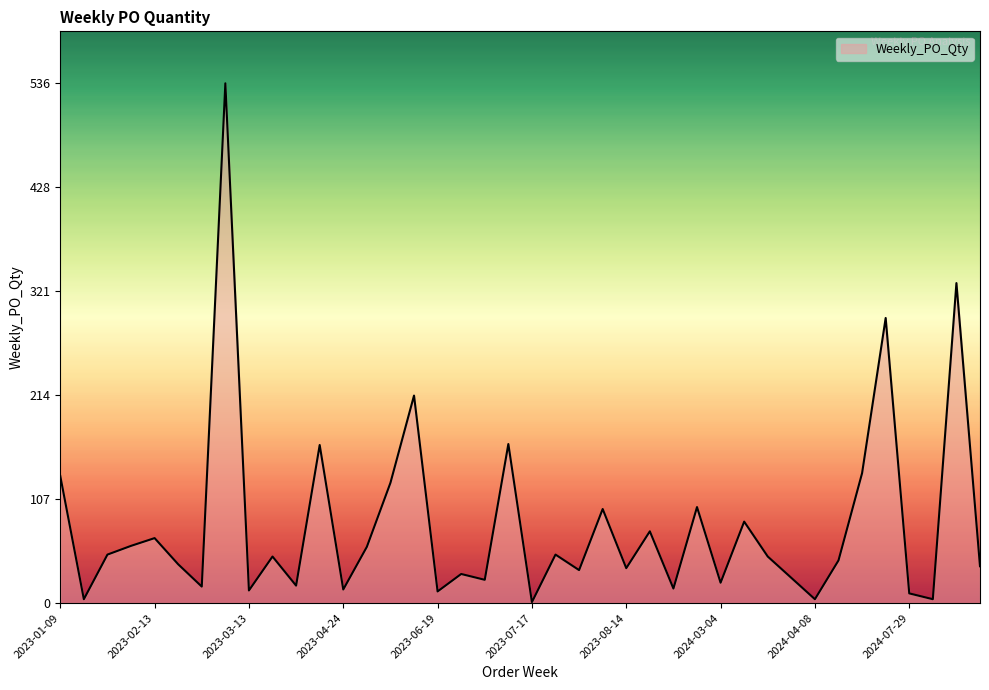

What is the greatest value displayed?

536